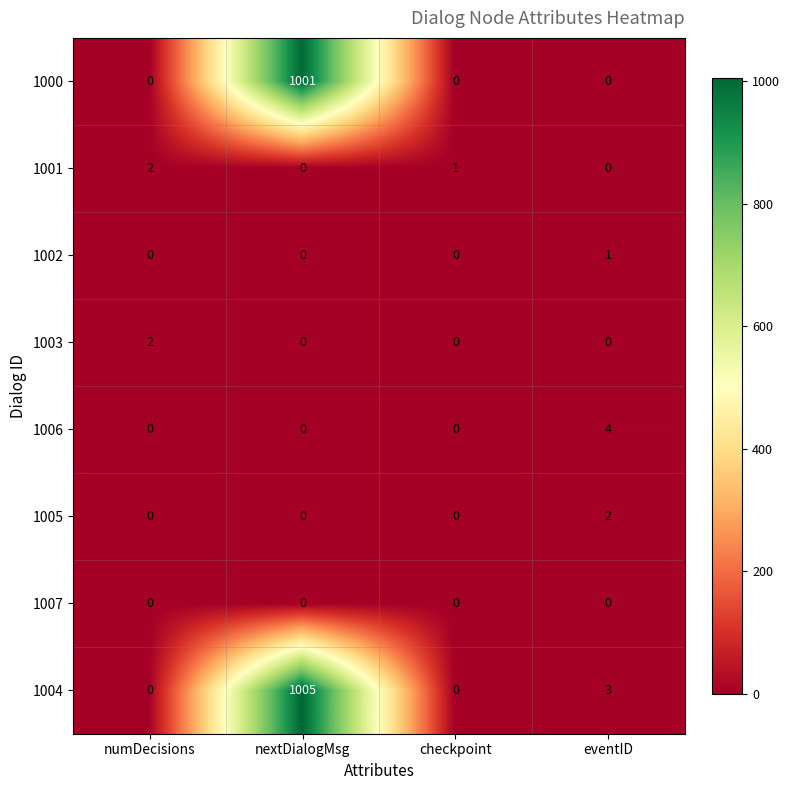

The 1000 series shows 0 at numDecisions. True or false?

True